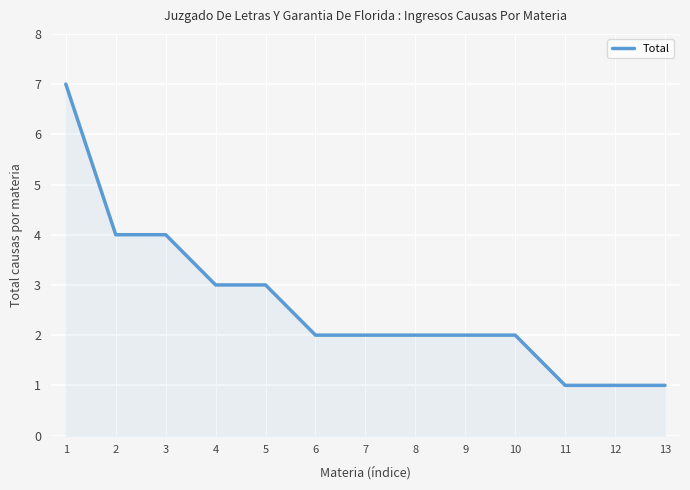

Is it true that the value at 7 is 3?

False